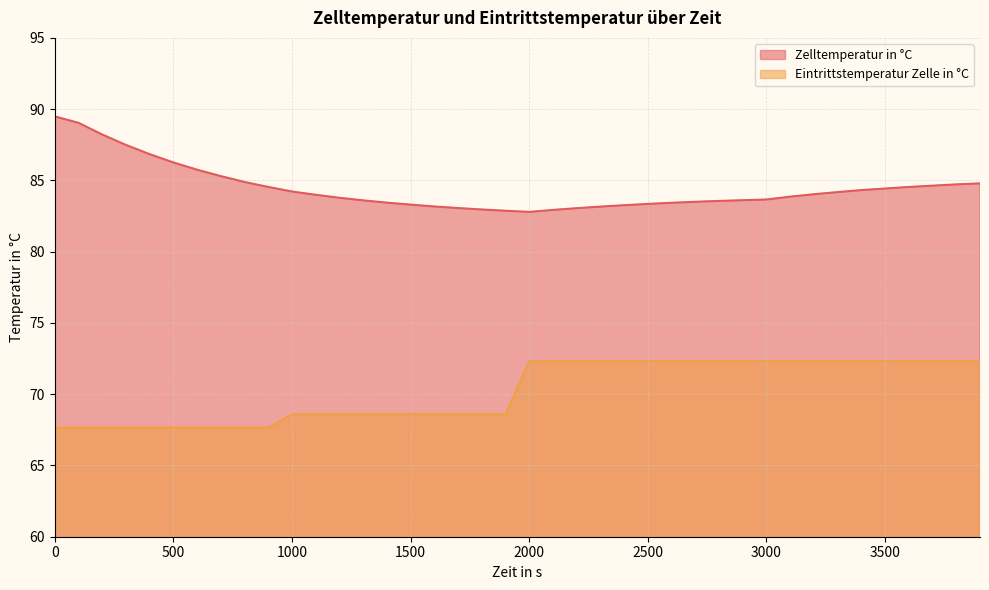

What is the minimum value for Zelltemperatur in °C?

82.8